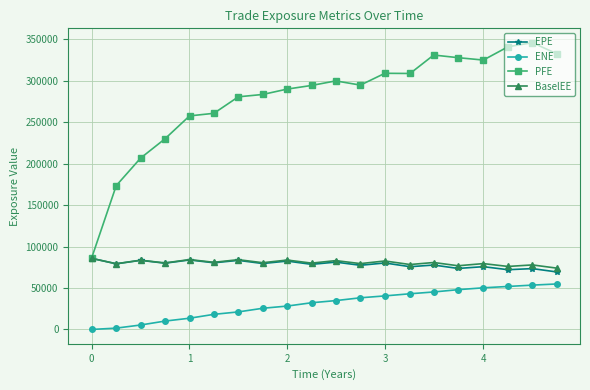

Which series has the widest spread of values?

PFE